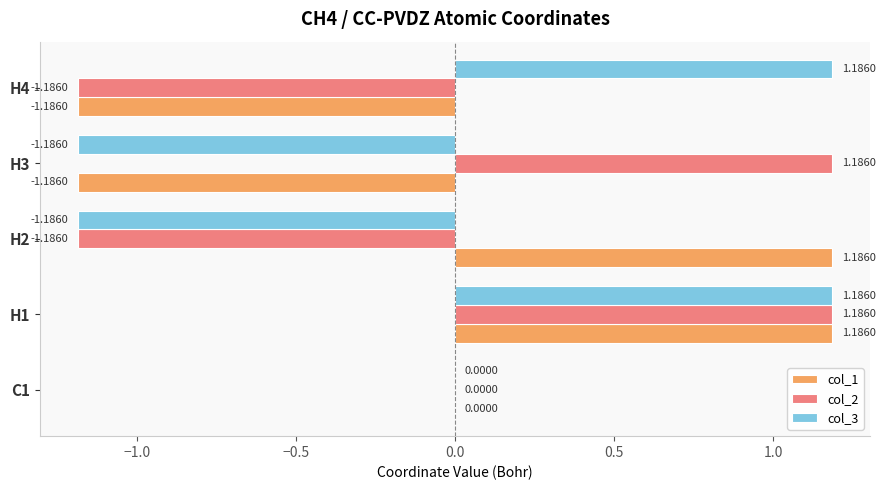

Is the value of col_2 at C1 greater than the value of col_1 at H3?

Yes